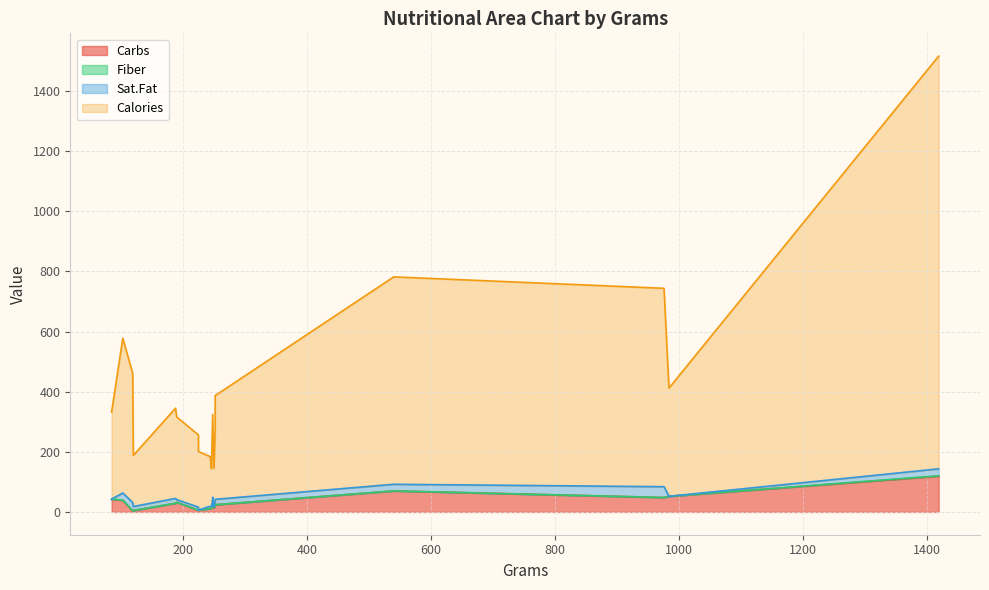

True or false: Carbs has more than 0 interior local peaks.

True